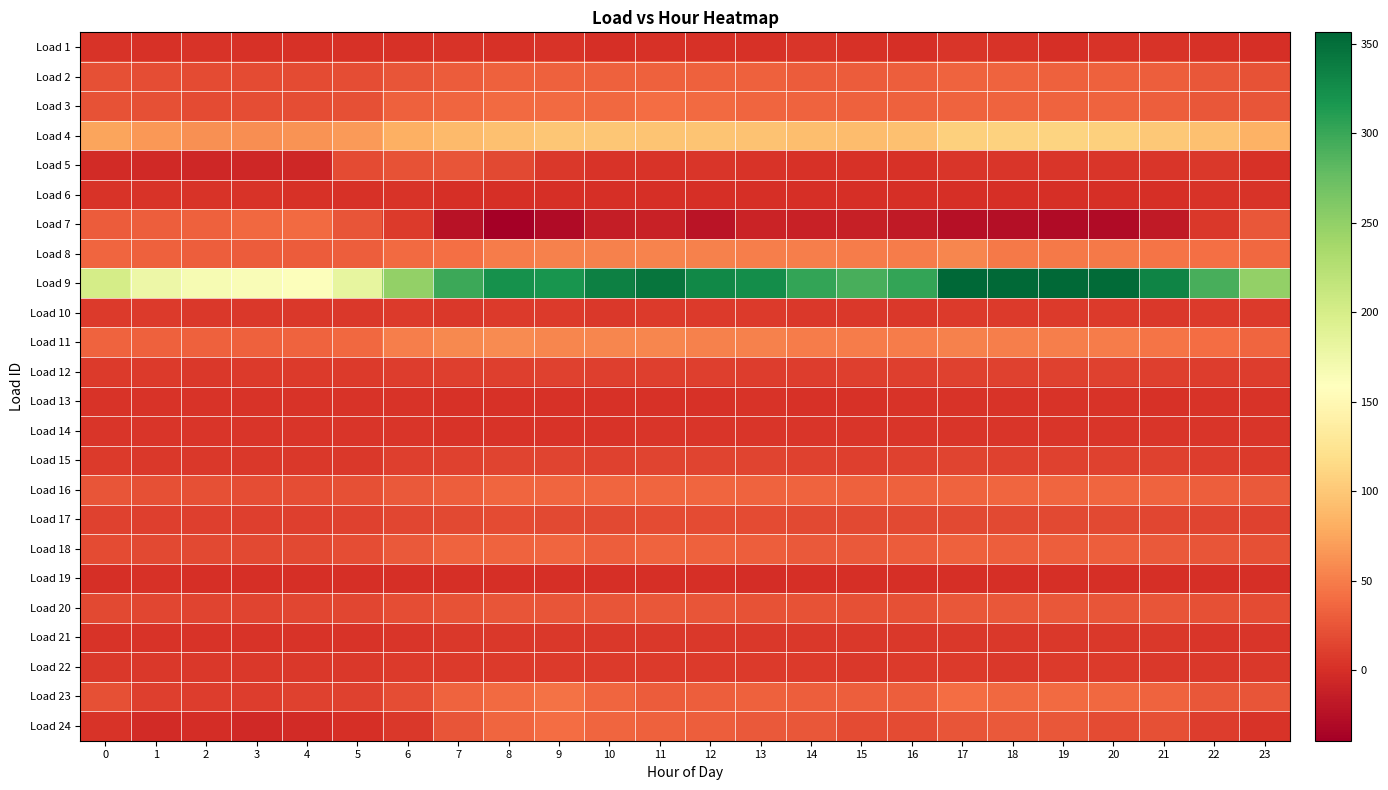

Which category has the highest value across all series?

17